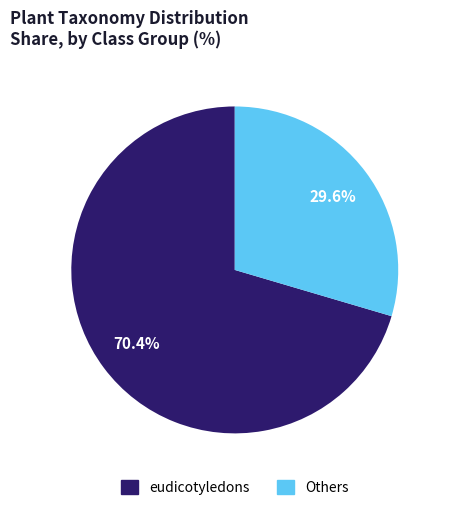

Approximately how many times larger is the value at Others compared to eudicotyledons?

0.4